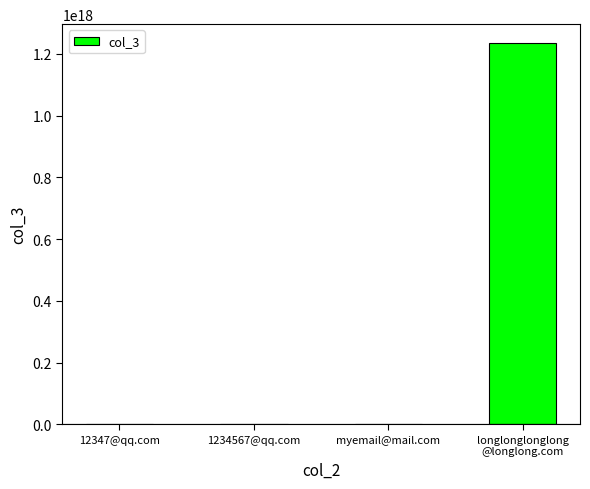

At which label is the value closest to 617283946110935040?

1234567@qq.com